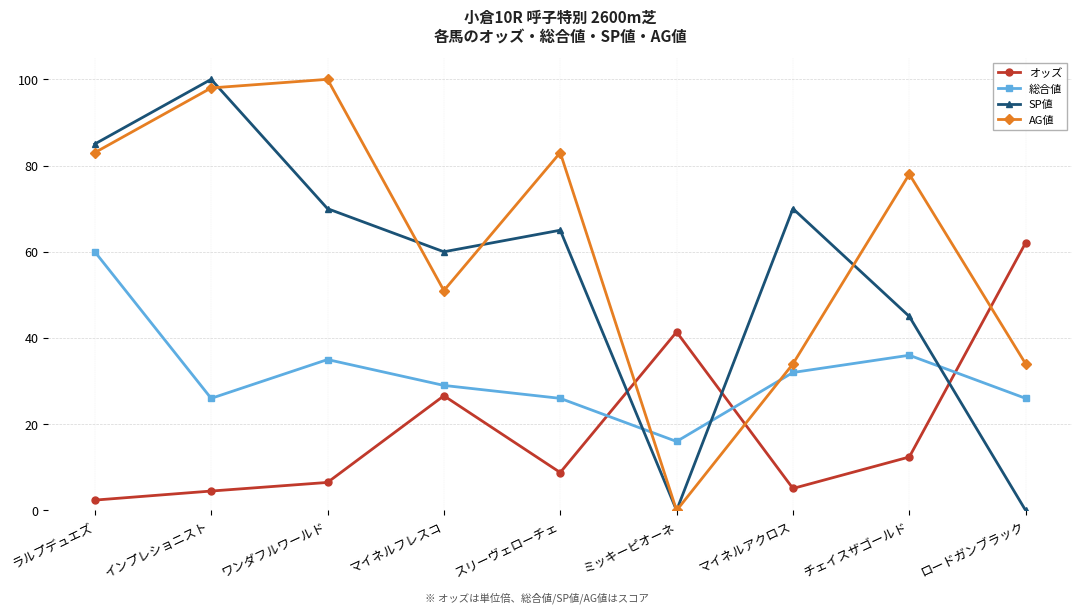

What is the lowest value of the 総合値 series?

16.0